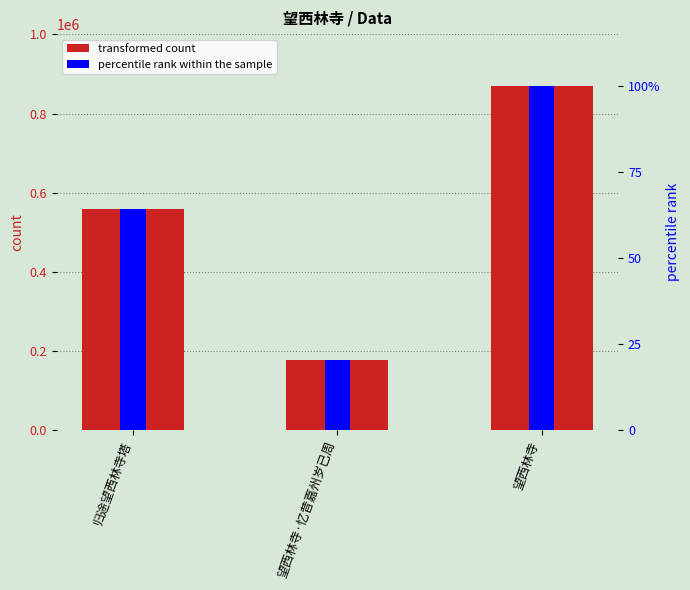

What is the average value of the percentile rank within the sample series?

61.5